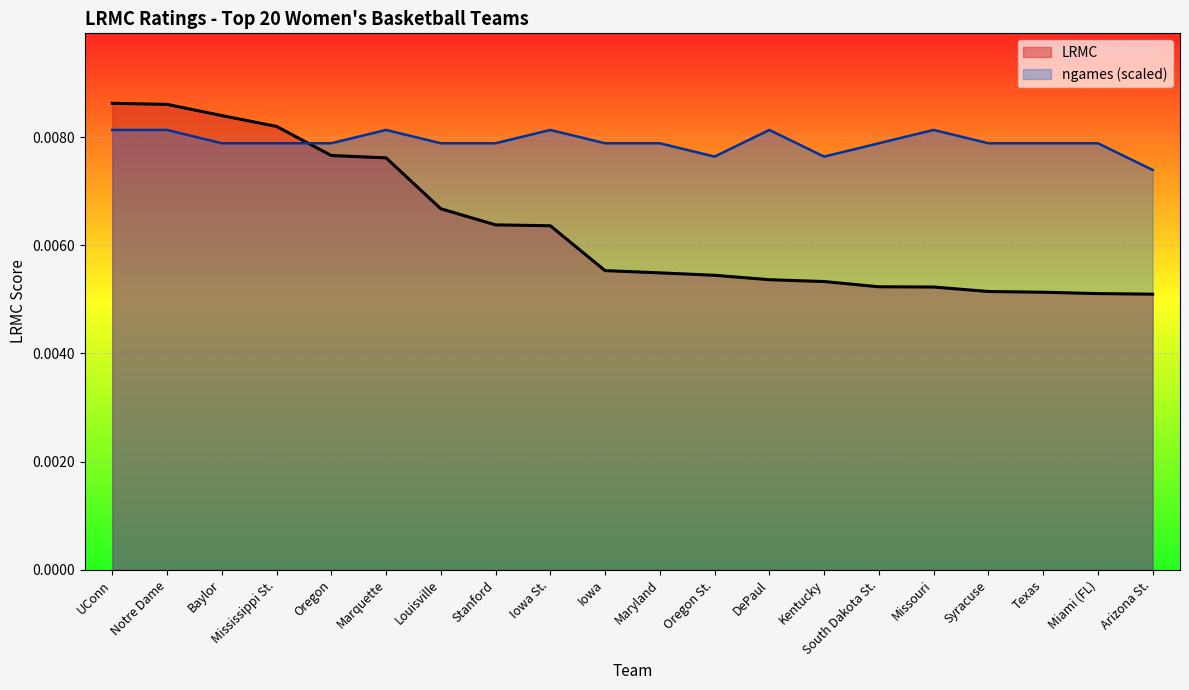

At which category is the sum across all series the highest?

UConn